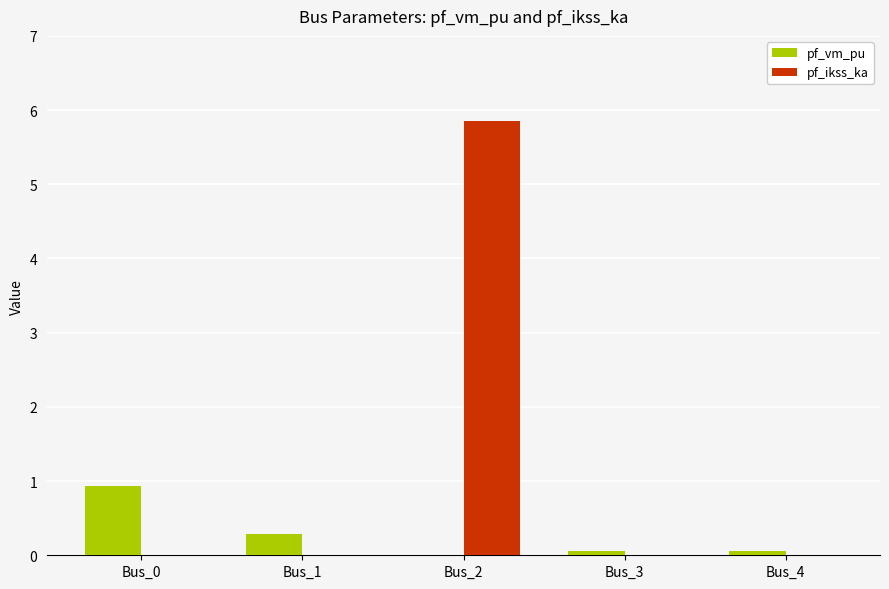

Between Bus_2 and Bus_3, which series saw the biggest shift?

pf_ikss_ka